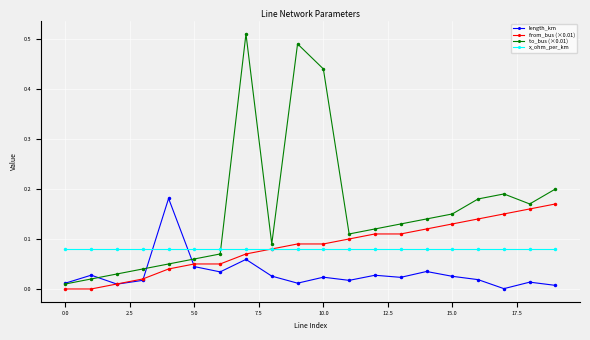

True or false: length_km has more than 0 interior local peaks.

True